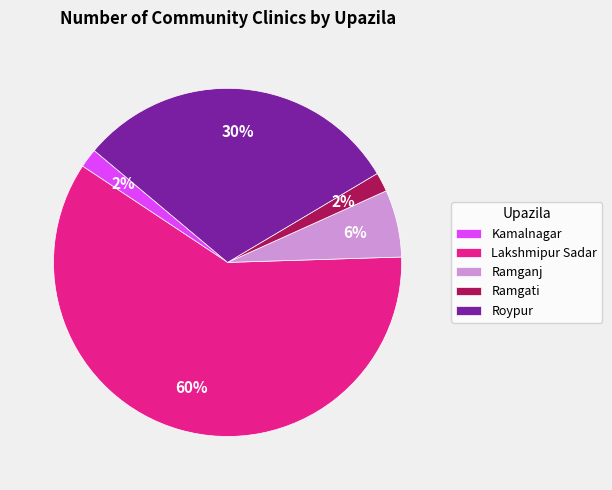

Is it true that Kamalnagar is 2% of the pie?

True